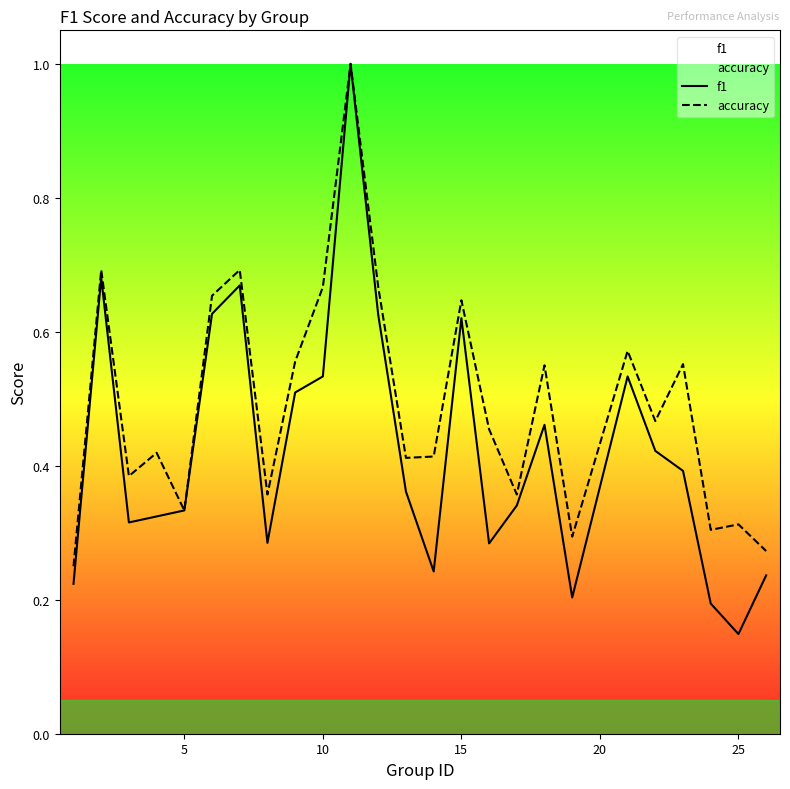

List the series in order of their overall mean, highest first.

accuracy, f1